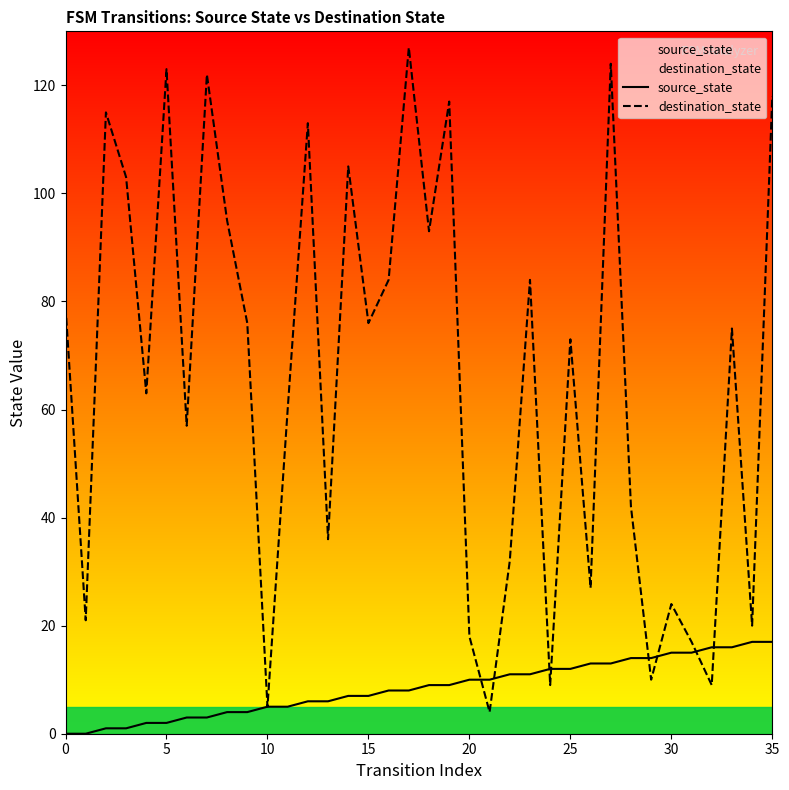

After their last crossing, which series has the higher values: destination_state or source_state?

destination_state